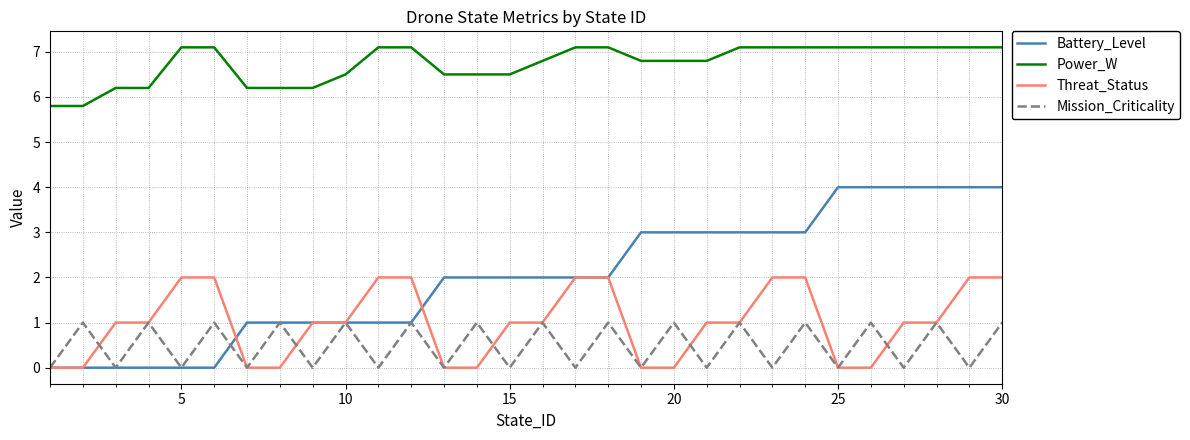

List the series in order of their peak value, lowest first.

Mission_Criticality, Threat_Status, Battery_Level, Power_W